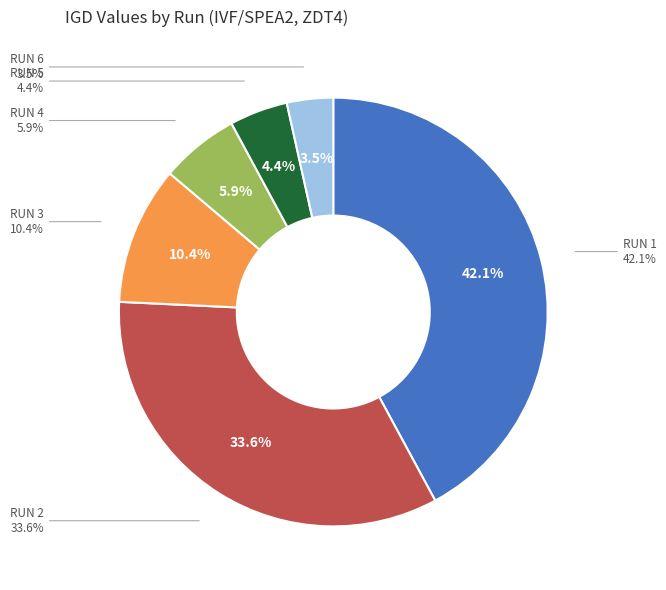

The RUN 1 slice represents 56% of the pie. True or false?

False